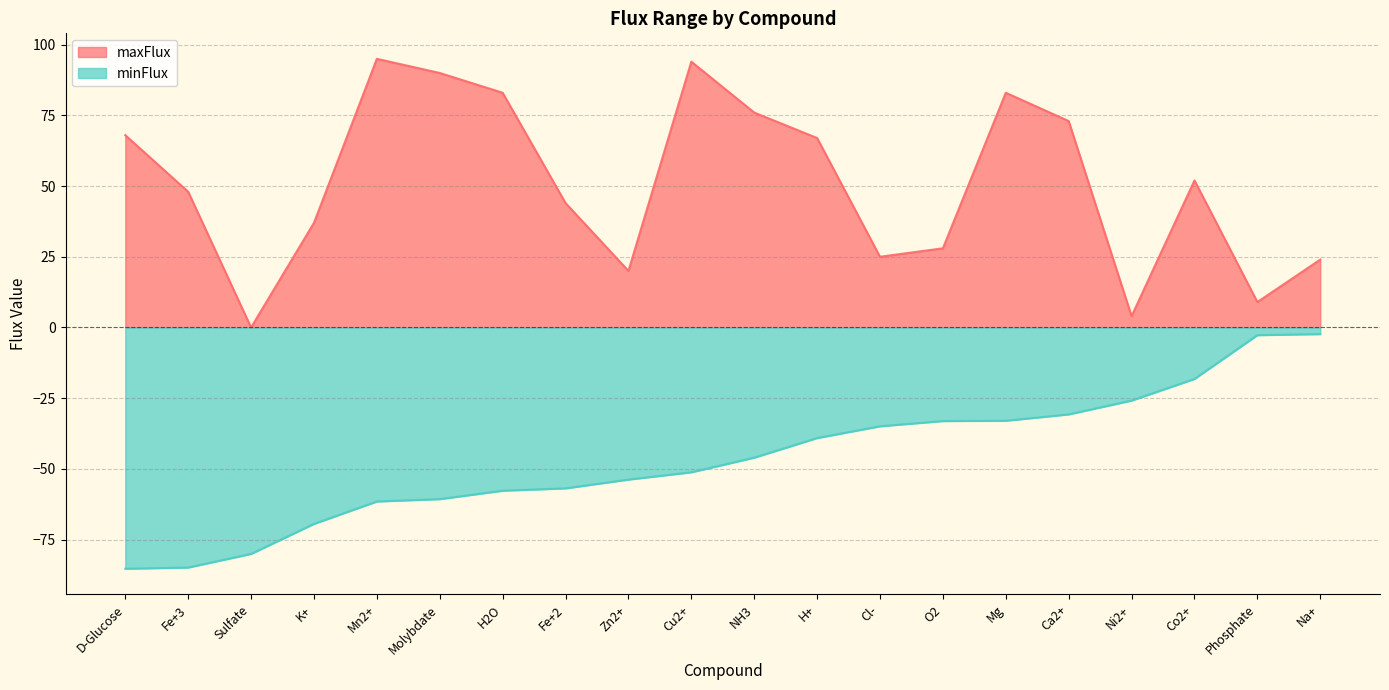

The value of maxFlux at Fe+2 is 29.1. True or false?

False